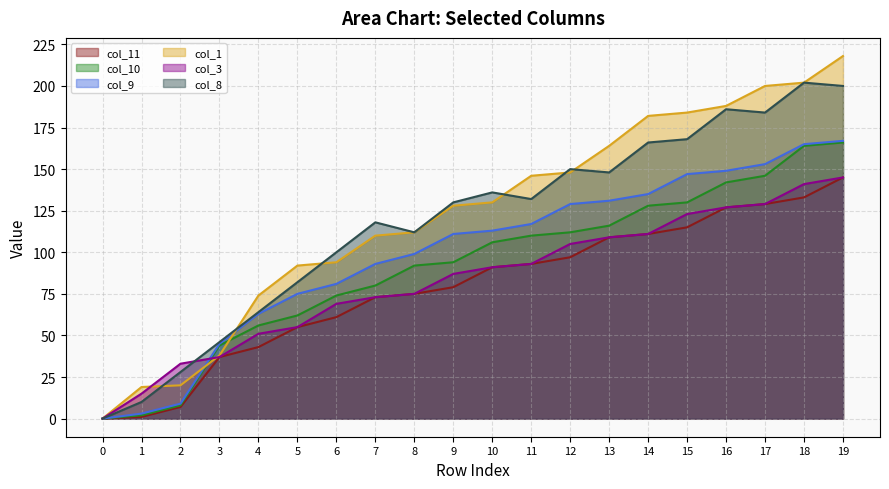

How many data points does each series have?

20